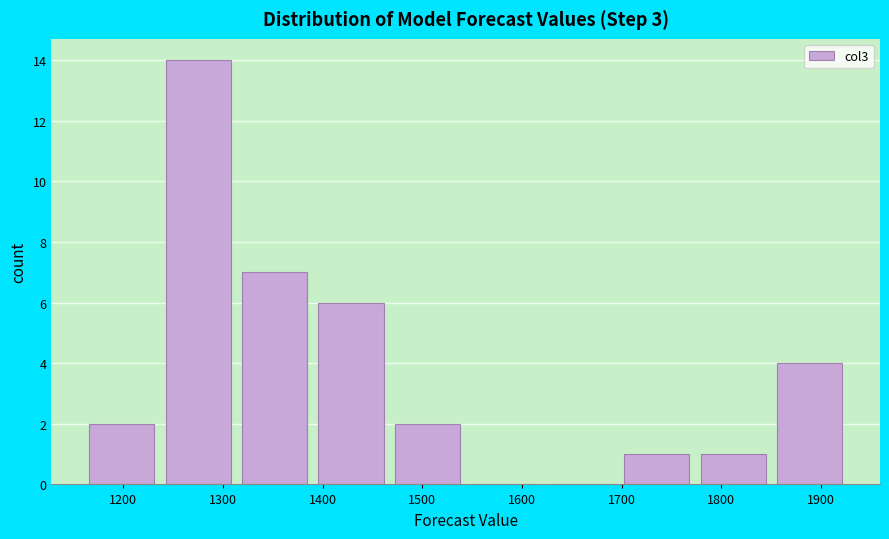

Reading left to right, transcribe this chart: for each bar, give the range it covers on the x-axis and its height. Neither the bar edges nor the heights are printed on the chart, so give them approximately, as read against the axes.

1170 to 1240: 2
1240 to 1320: 14
1320 to 1400: 7
1400 to 1470: 6
1470 to 1550: 2
1550 to 1630: 0
1630 to 1700: 0
1700 to 1780: 1
1780 to 1860: 1
1860 to 1930: 4